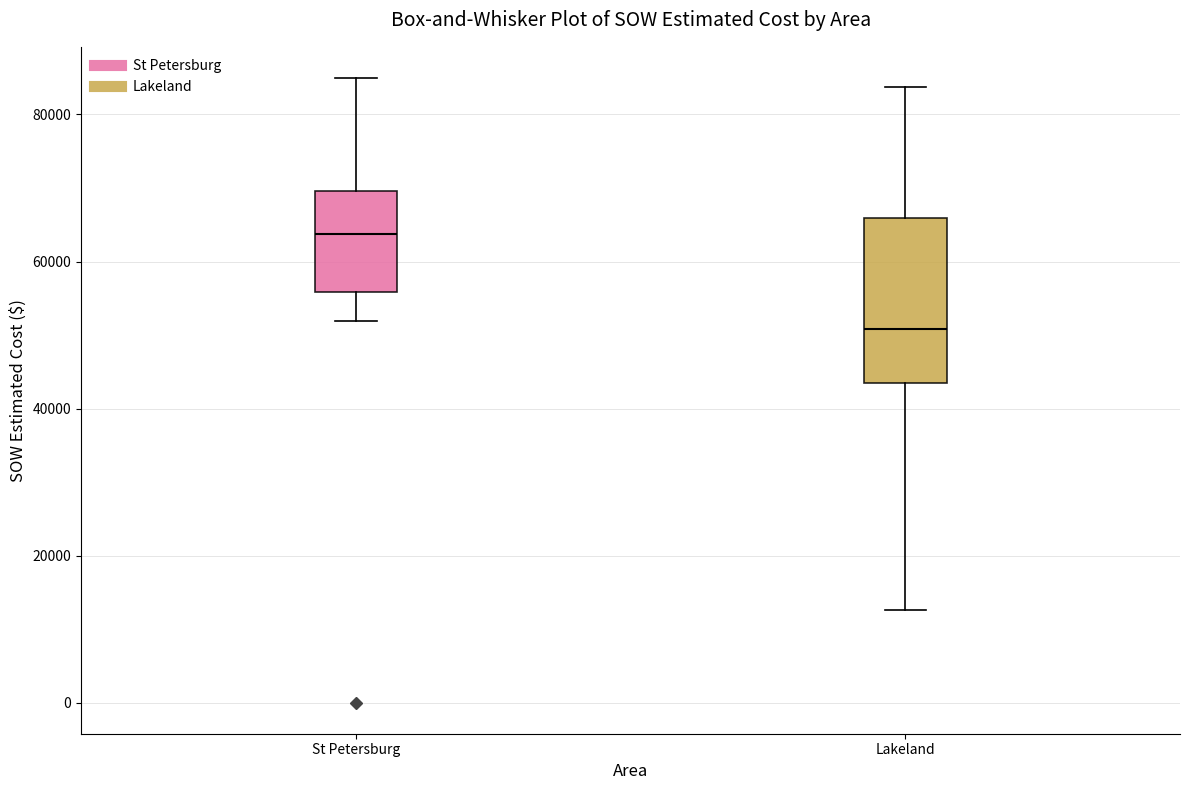

Which box has the highest median line?

St Petersburg